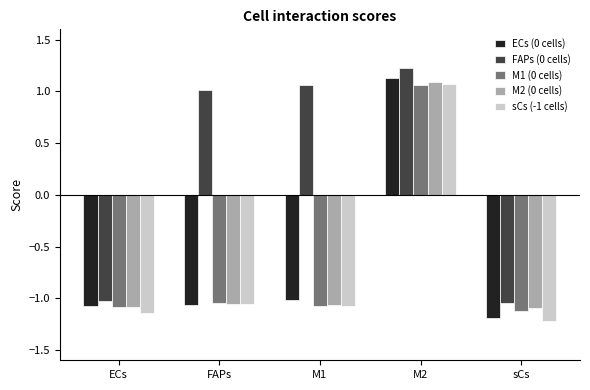

How many positive values does the FAPs (0 cells) series have?

3